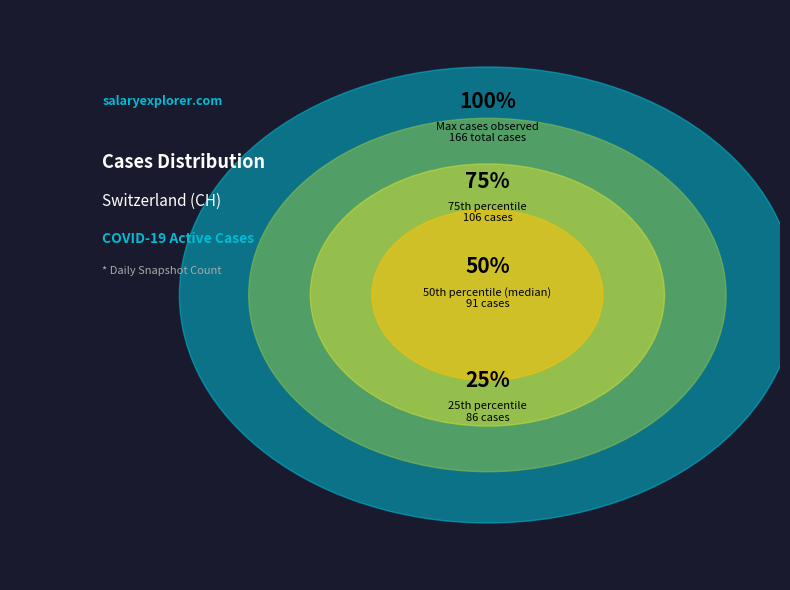

Is there any slice that represents more than half of the pie?

No